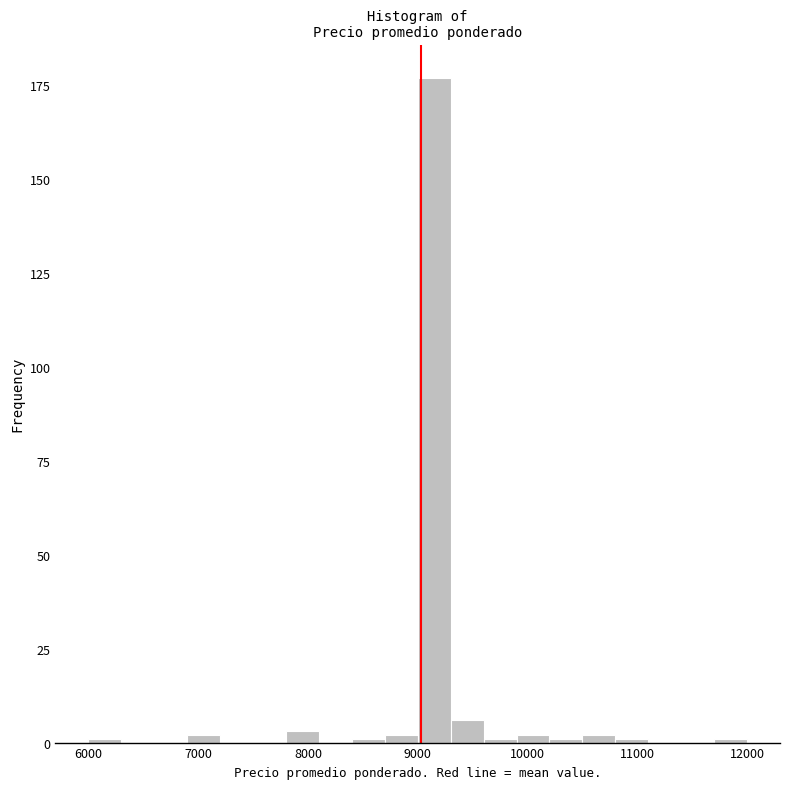

Read against the x-axis, roughly where is the centre of the tallest bar?

9200